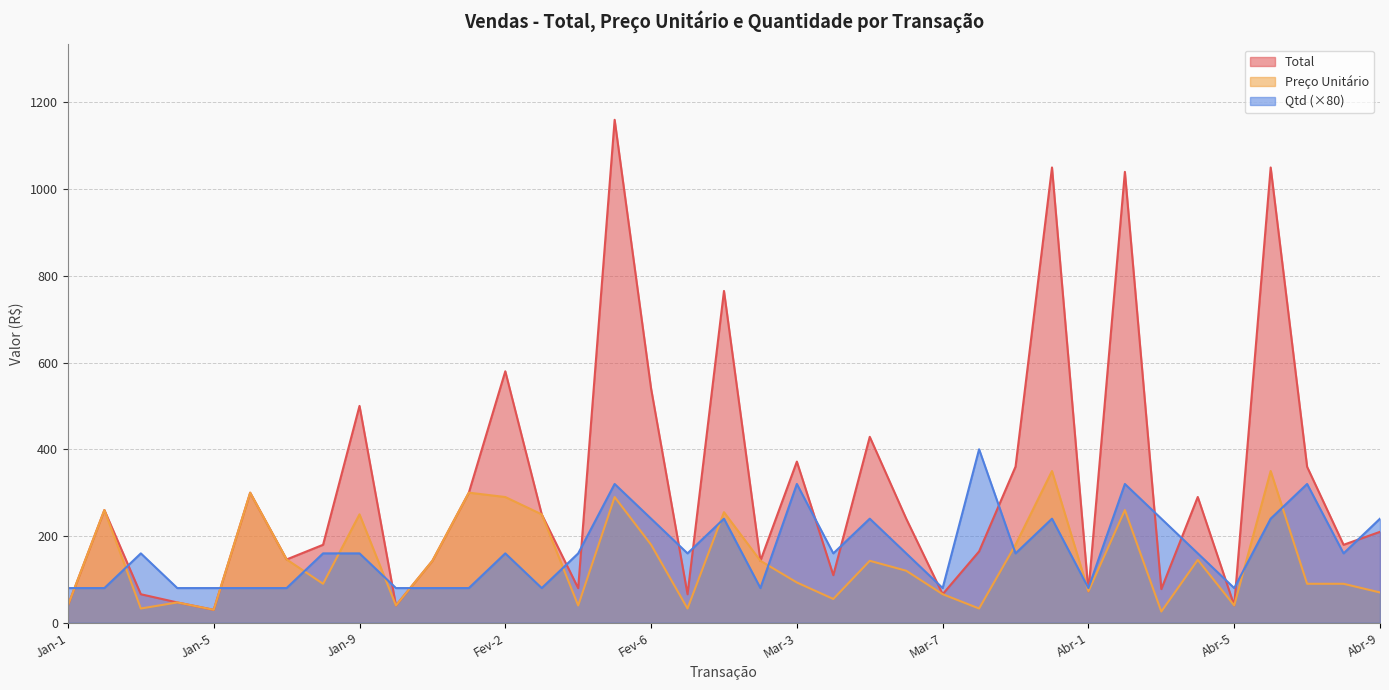

After their last crossing, which series has the higher values: Qtd or Preço Unitário?

Qtd